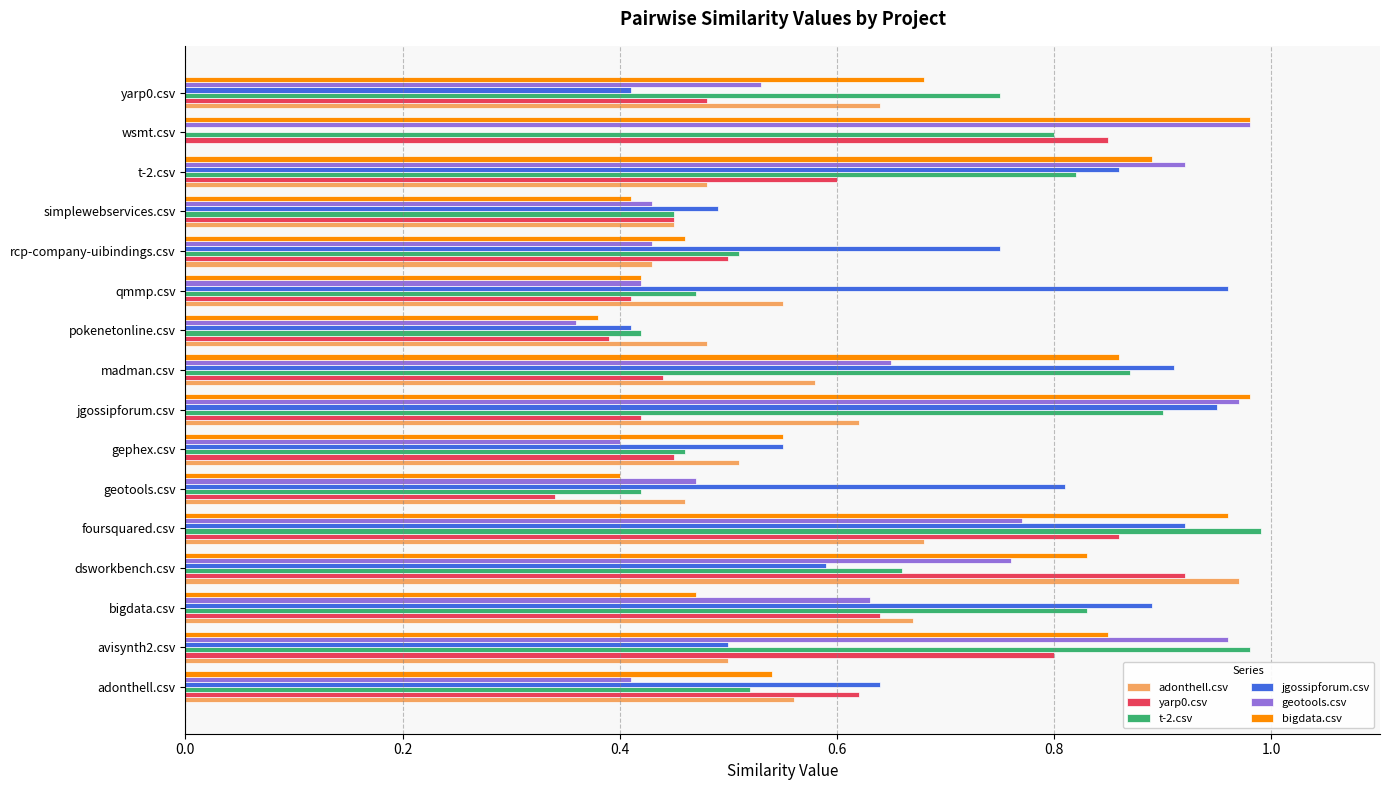

Between avisynth2.csv and rcp-company-uibindings.csv, which series saw the biggest shift?

geotools.csv